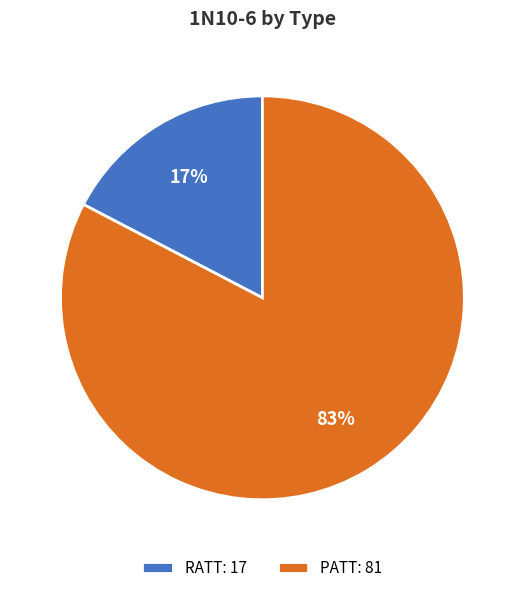

Between PATT and RATT, which is larger?

PATT